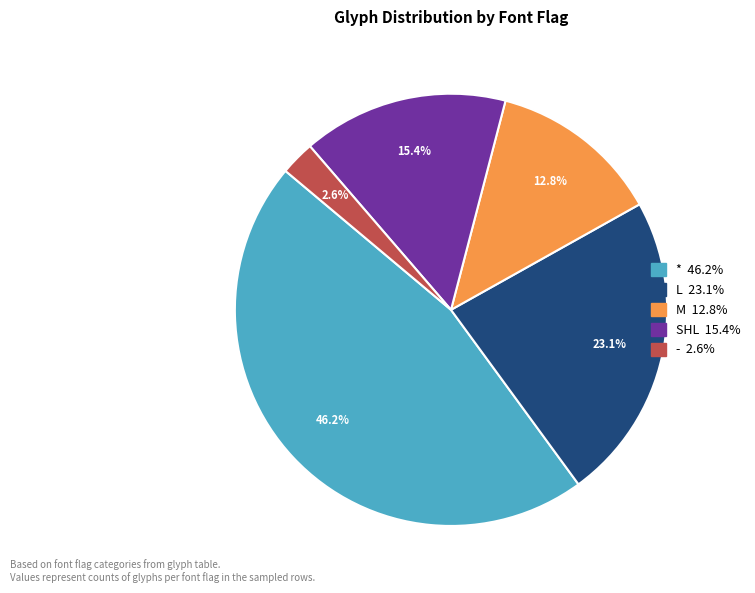

How much of the chart is everything except -?

97.4%